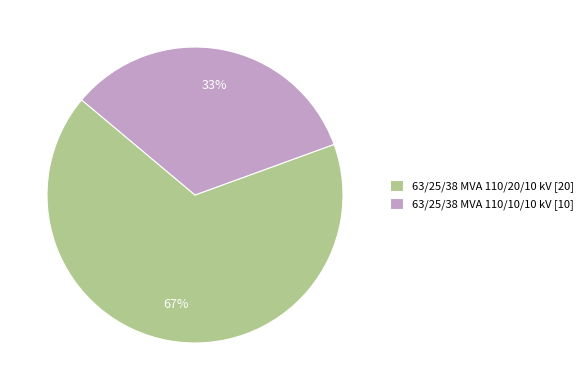

To the nearest percent, what is the combined percentage of 63/25/38 MVA 110/10/10 kV and 63/25/38 MVA 110/20/10 kV?

100%